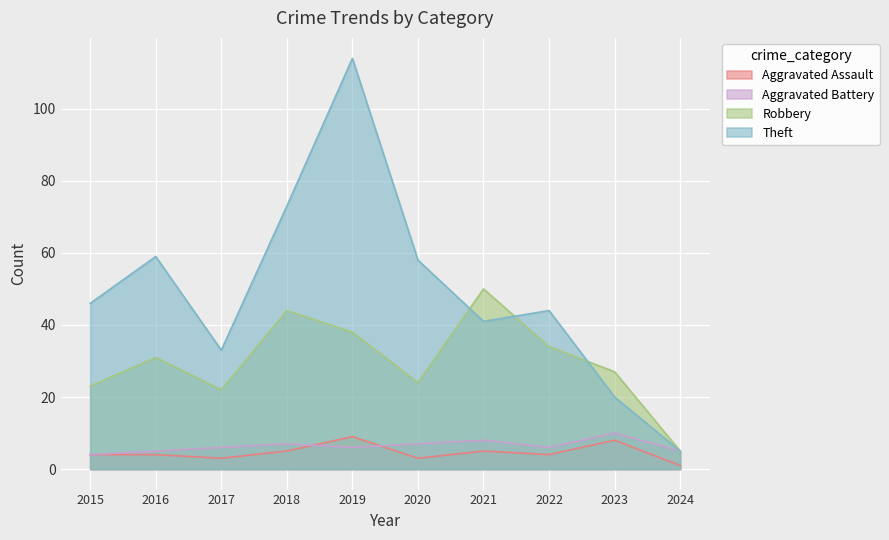

In Robbery, how many points are lower than both neighbors (excluding endpoints)?

2